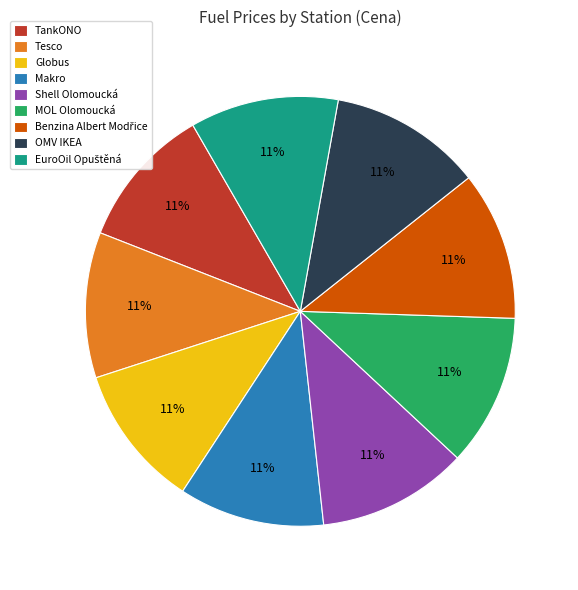

How many slices are in this pie chart?

9